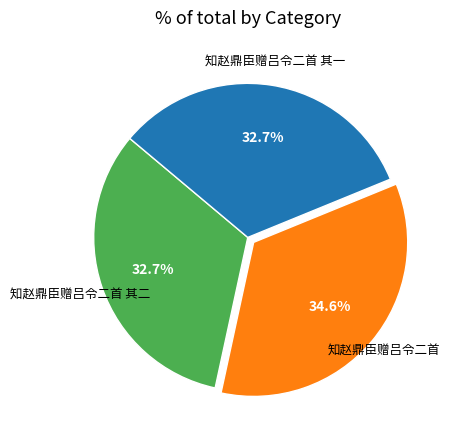

Is there a majority slice in this chart?

No